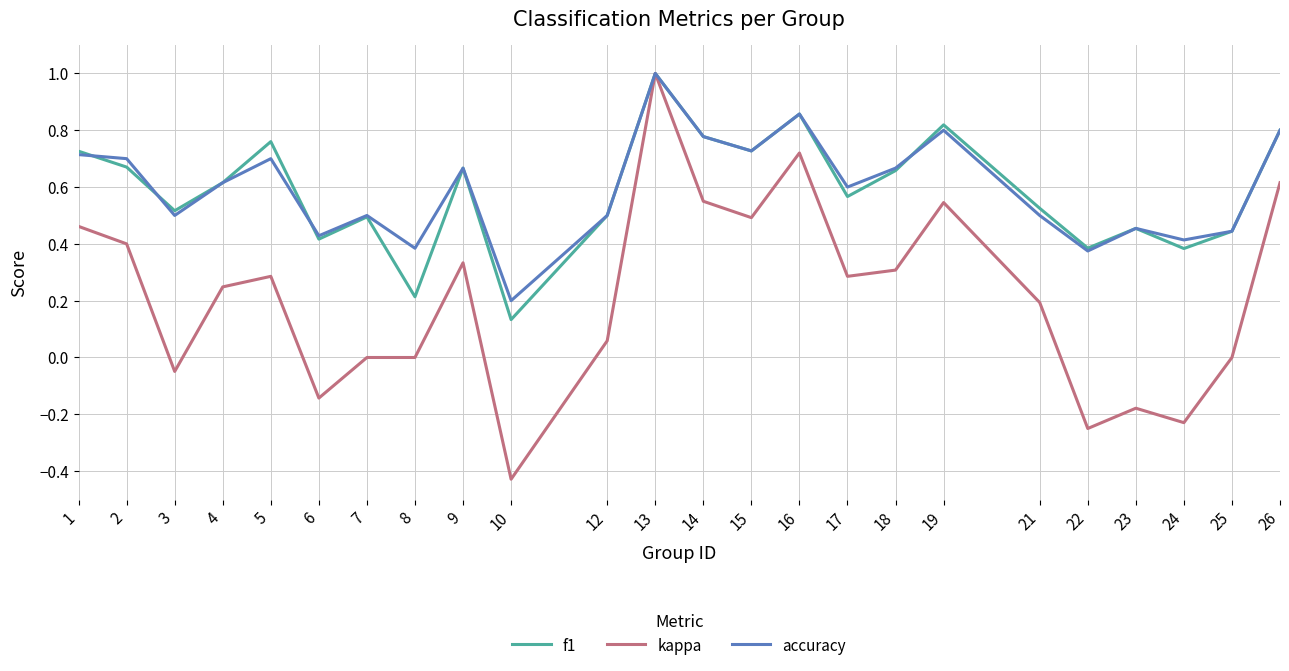

At which category is the sum across all series the highest?

13